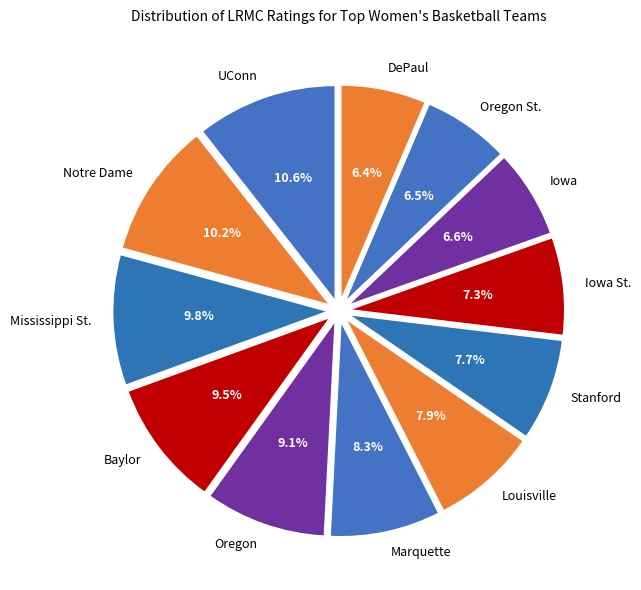

To the nearest percent, what portion does Iowa represent?

7%